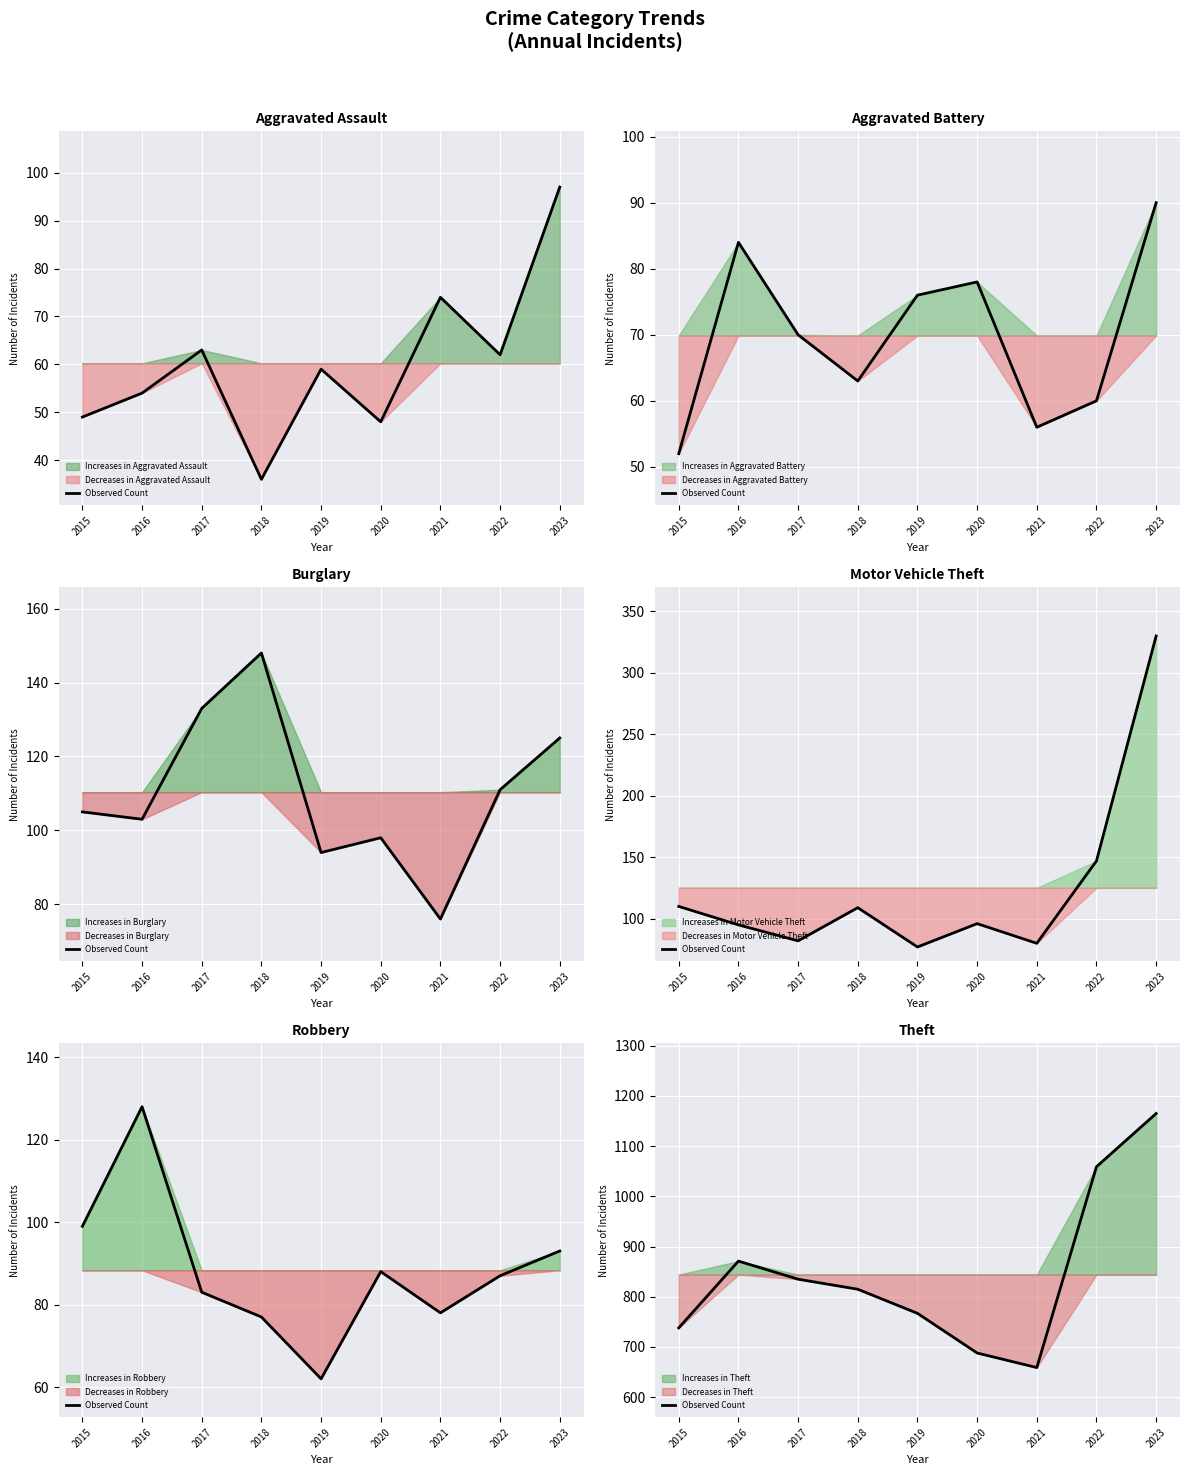

Reading left to right, transcribe all the data shown in this chart.

738	871	835	815	767	688	659	1059	1165